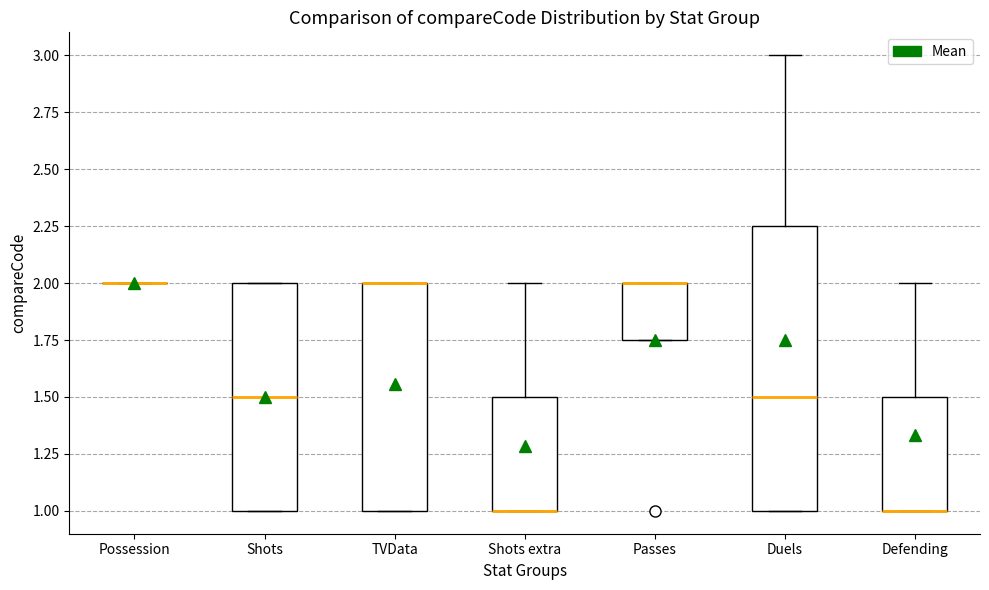

Comparing the boxes themselves (not the whiskers), which one is the tallest?

Duels